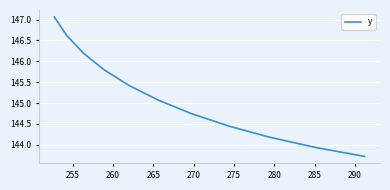

True or false: the data has more than 1 interior local peaks.

False